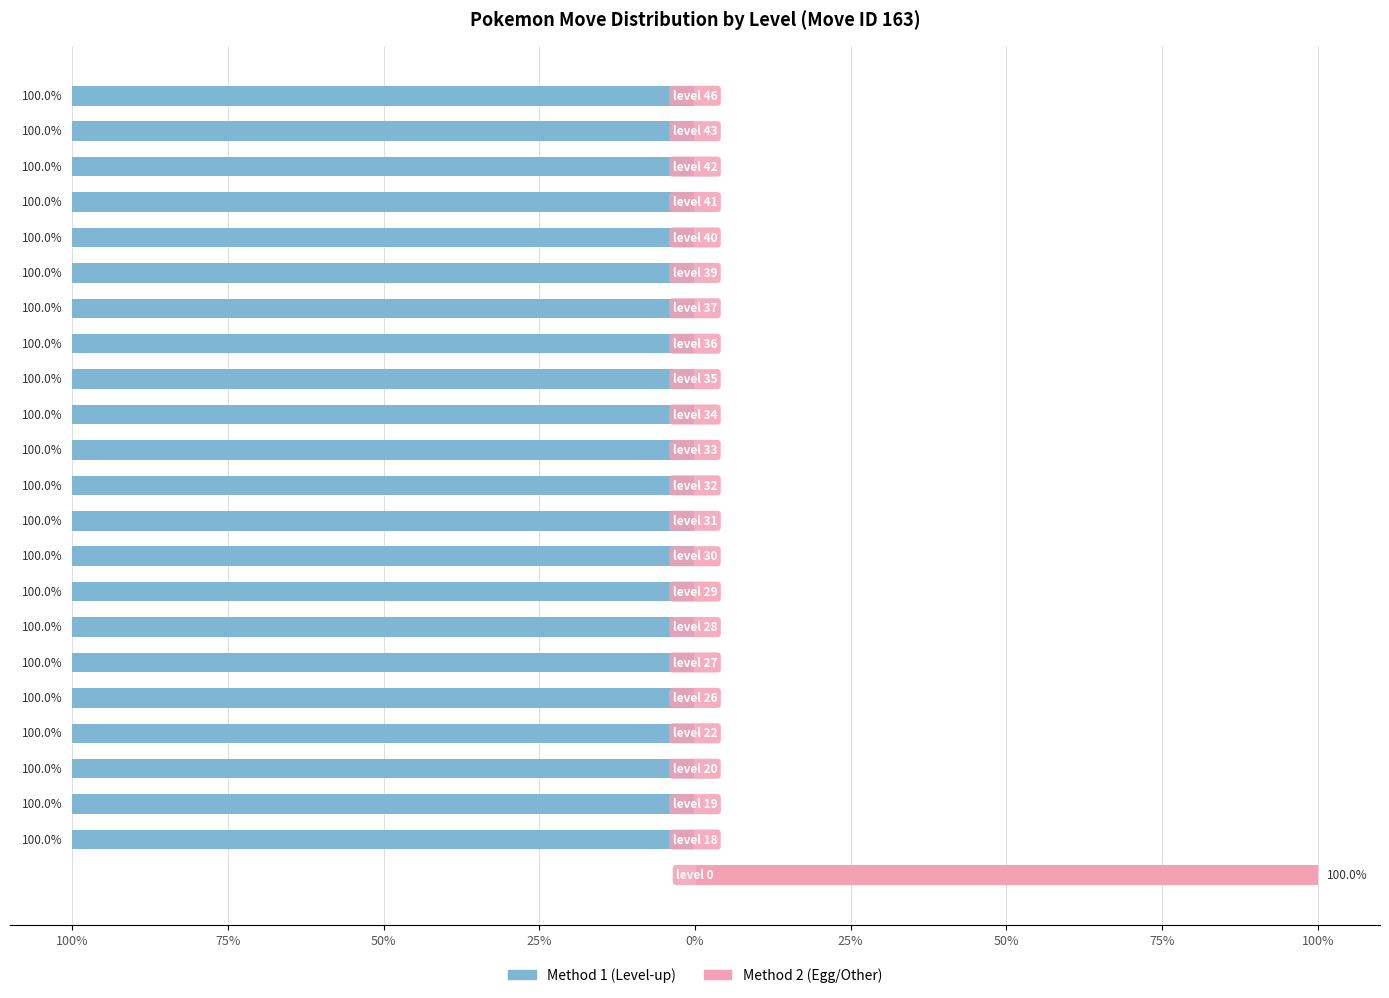

How many bars are there in total?

46